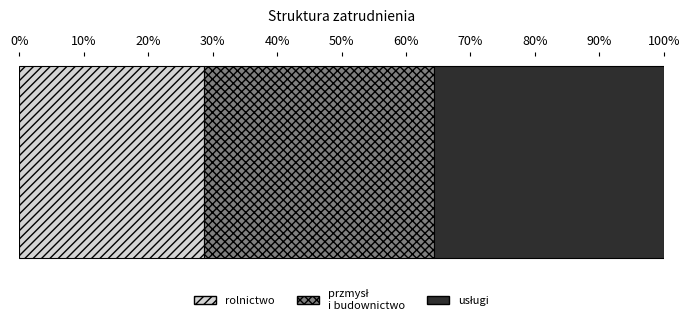

How many categories are shown in the chart?

1